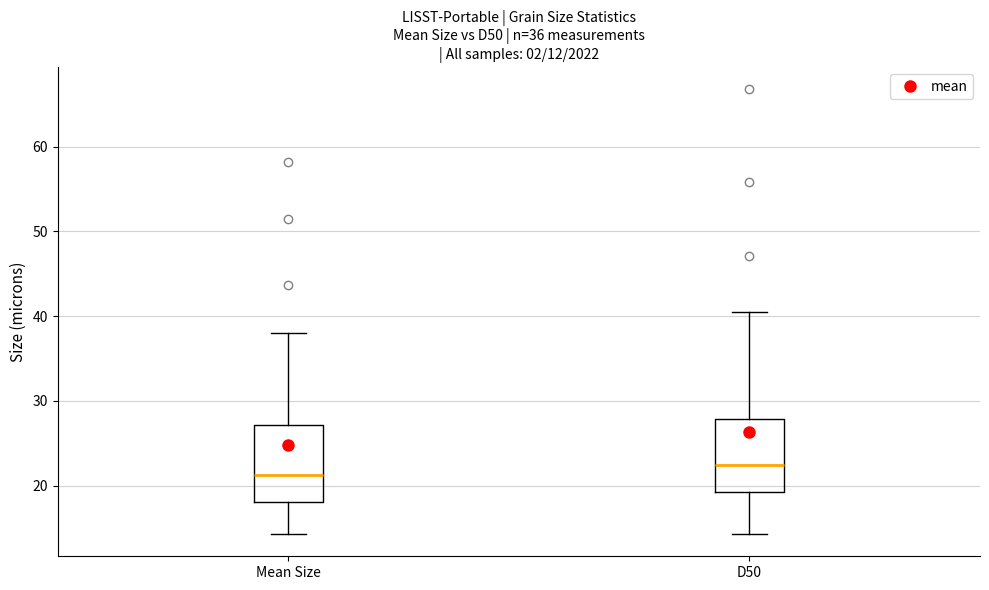

Where does the median line of the box for D50 sit on the y-axis? The values are not printed on the chart, so give them approximately, as read against the axis.

22